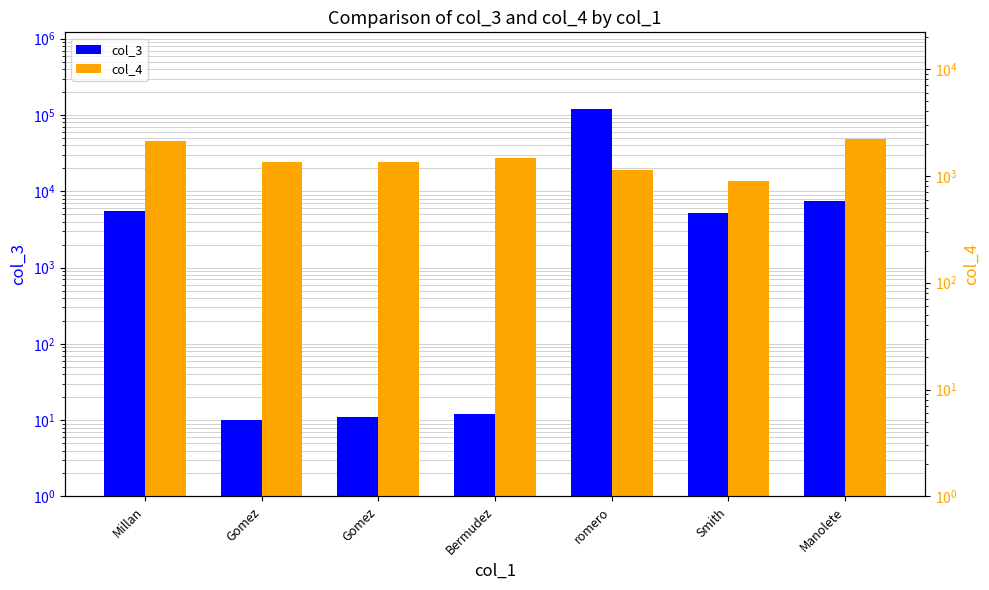

What is the label of the 5th bar from the right?

Gomez